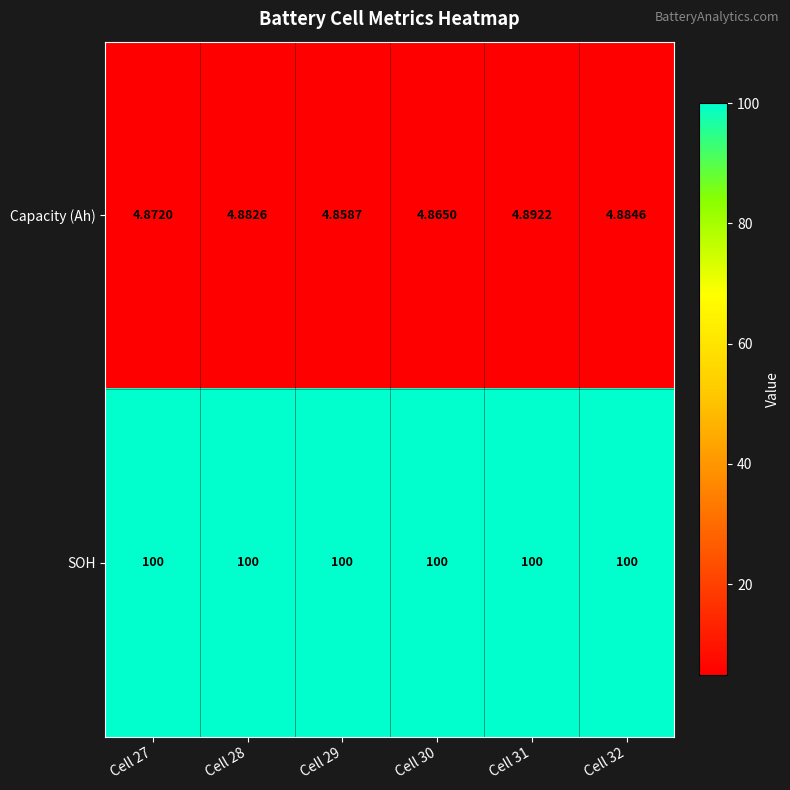

Which series has the widest spread of values?

Capacity (Ah)